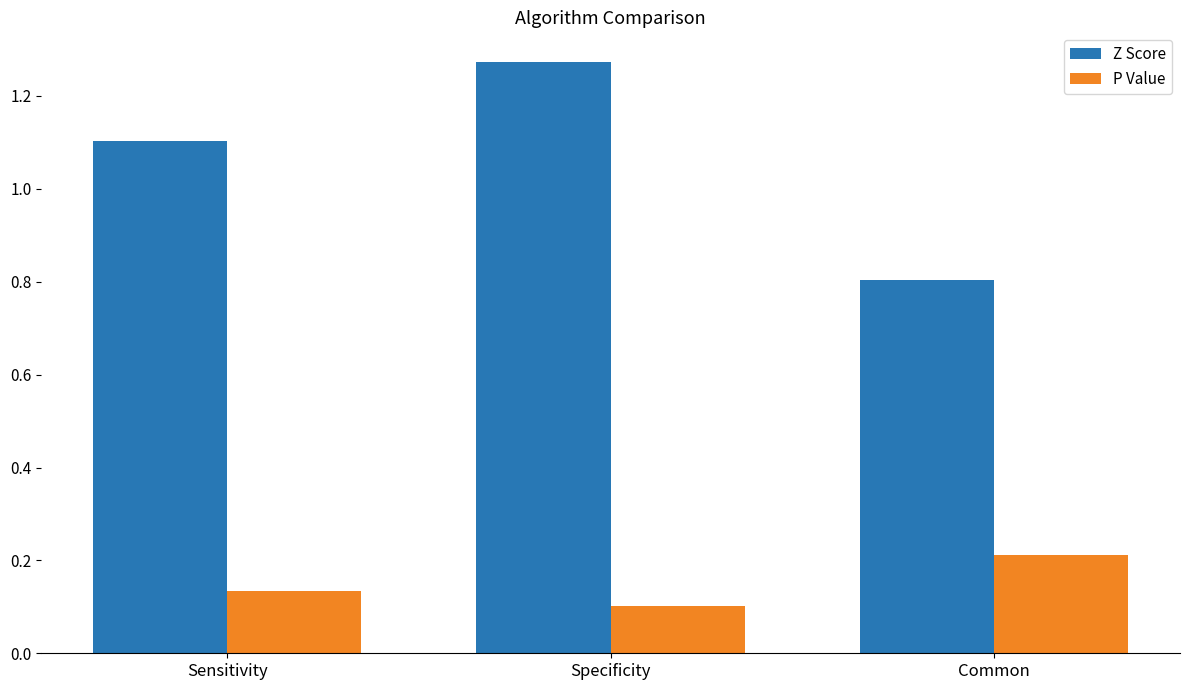

Is it true that Z Score equals 1.1 at Sensitivity?

True